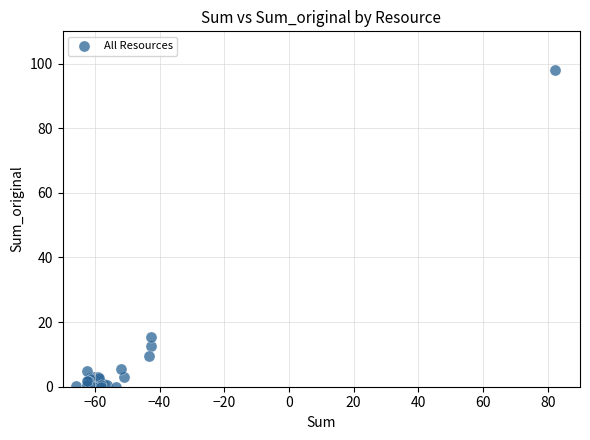

What Y value in the scatter plot is closest to 49?

15.4